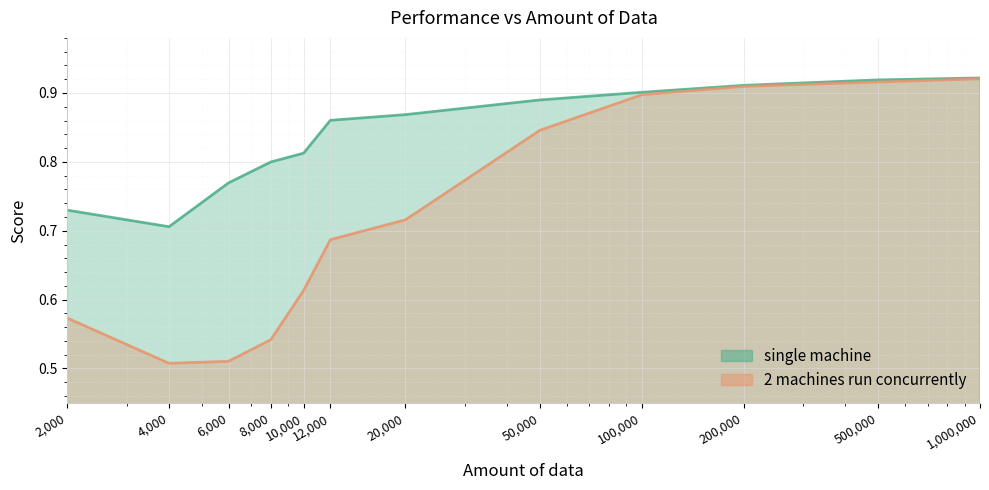

List the series in order of their overall mean, highest first.

single machine, 2 machines run concurrently